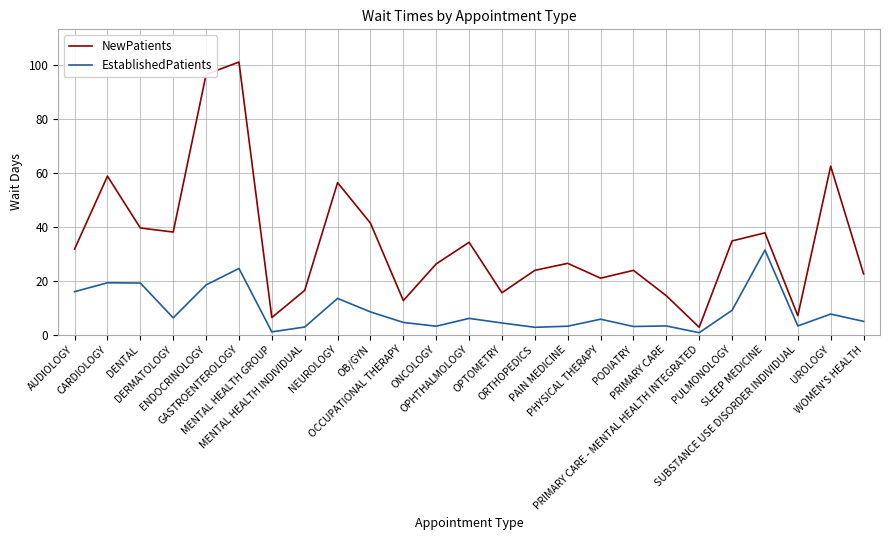

What are all the series names shown in the legend?

NewPatients, EstablishedPatients